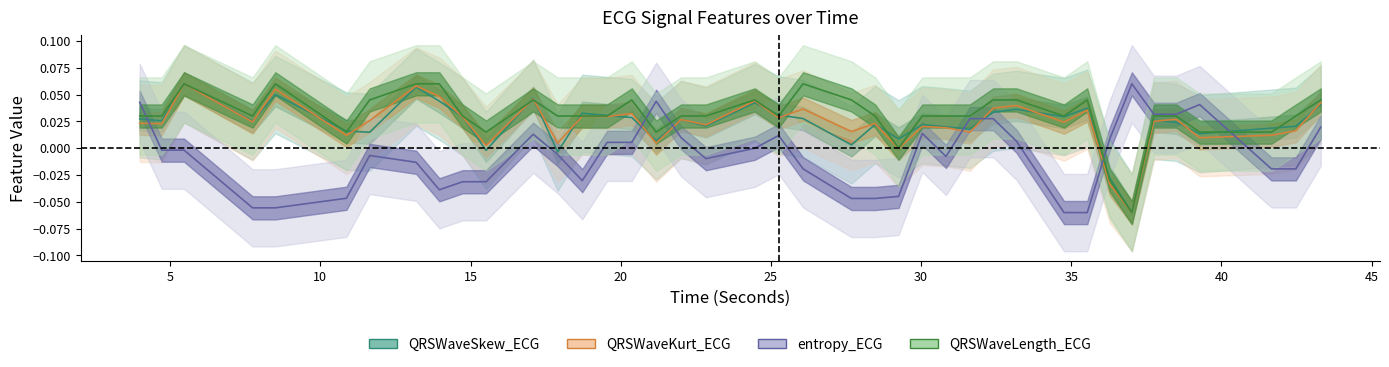

What are all the series names shown in the legend?

QRSWaveSkew_ECG, QRSWaveKurt_ECG, entropy_ECG, QRSWaveLength_ECG